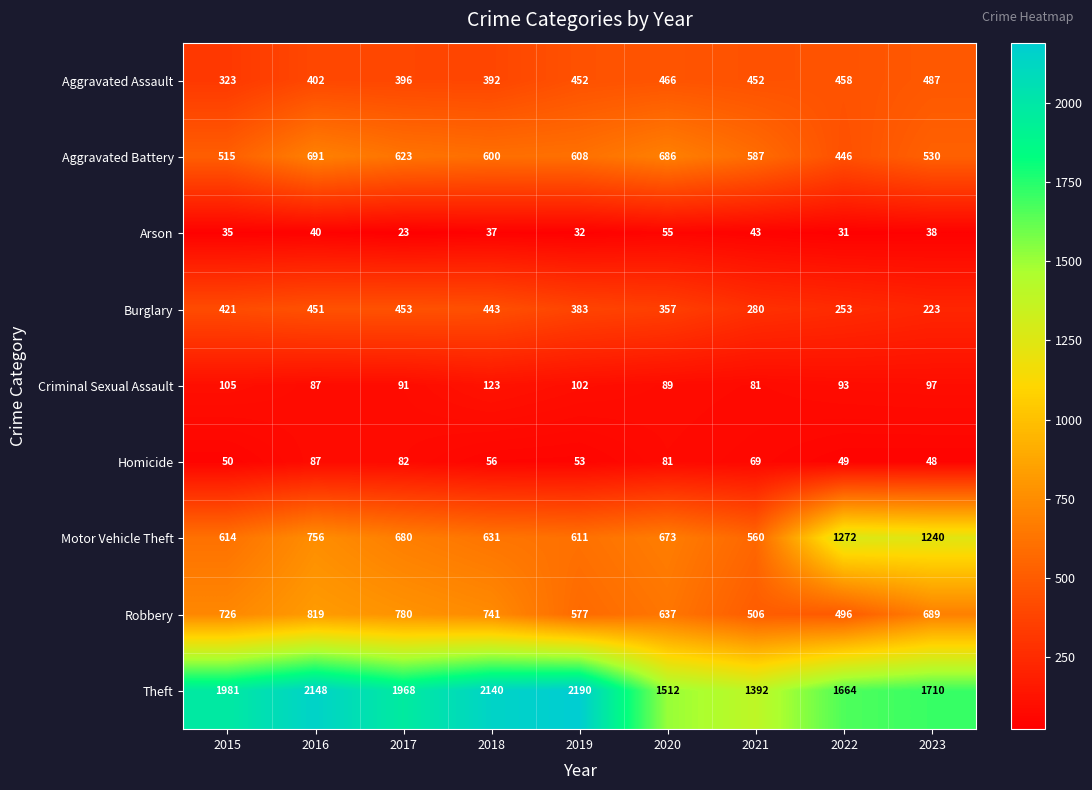

Is it true that Theft equals 1037 at 2015?

False